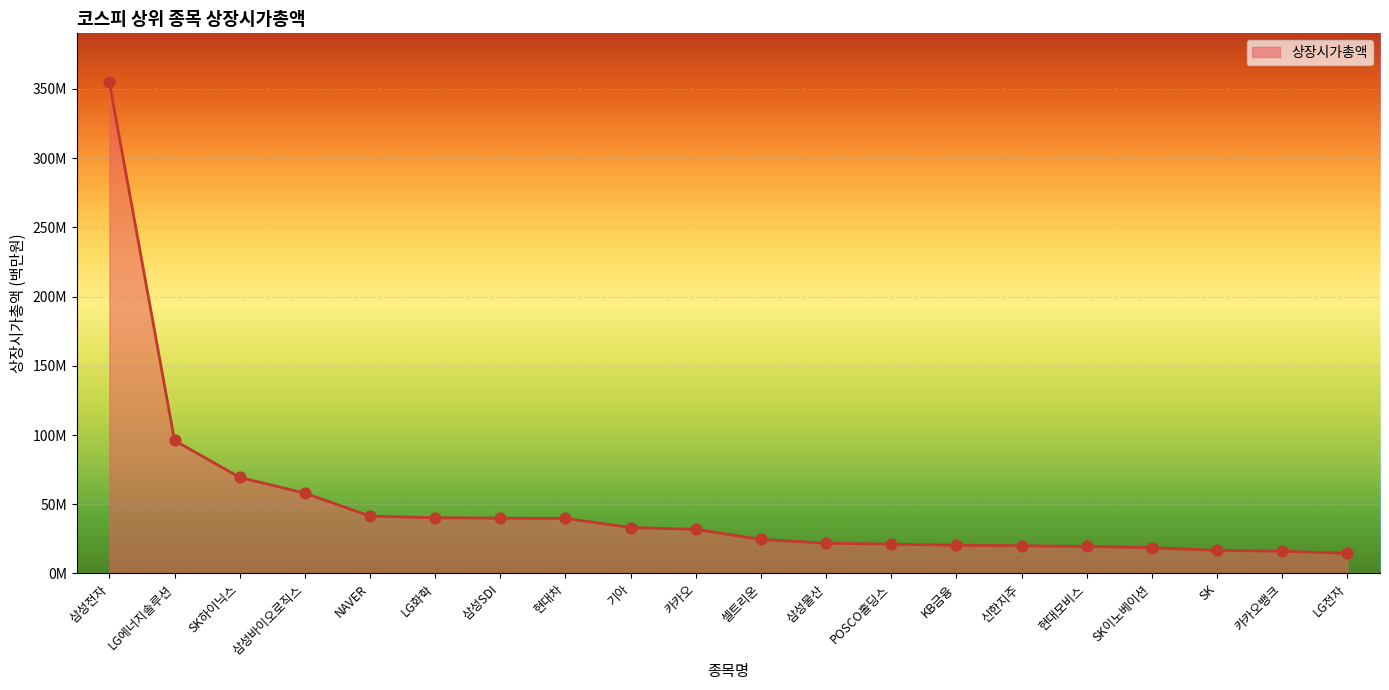

Which has a higher value, NAVER or 현대모비스?

NAVER